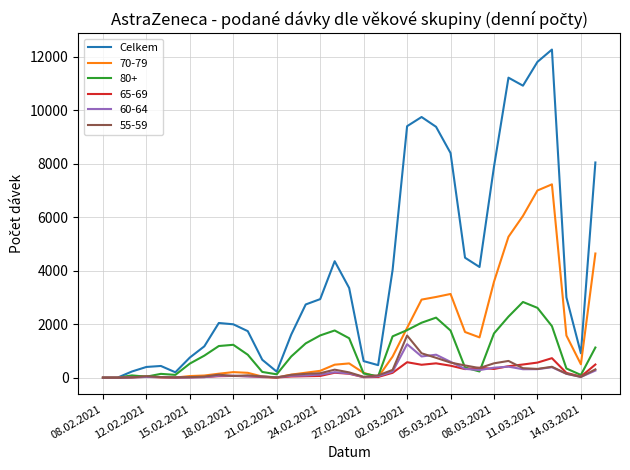

What is the highest value of the Celkem series?

12261